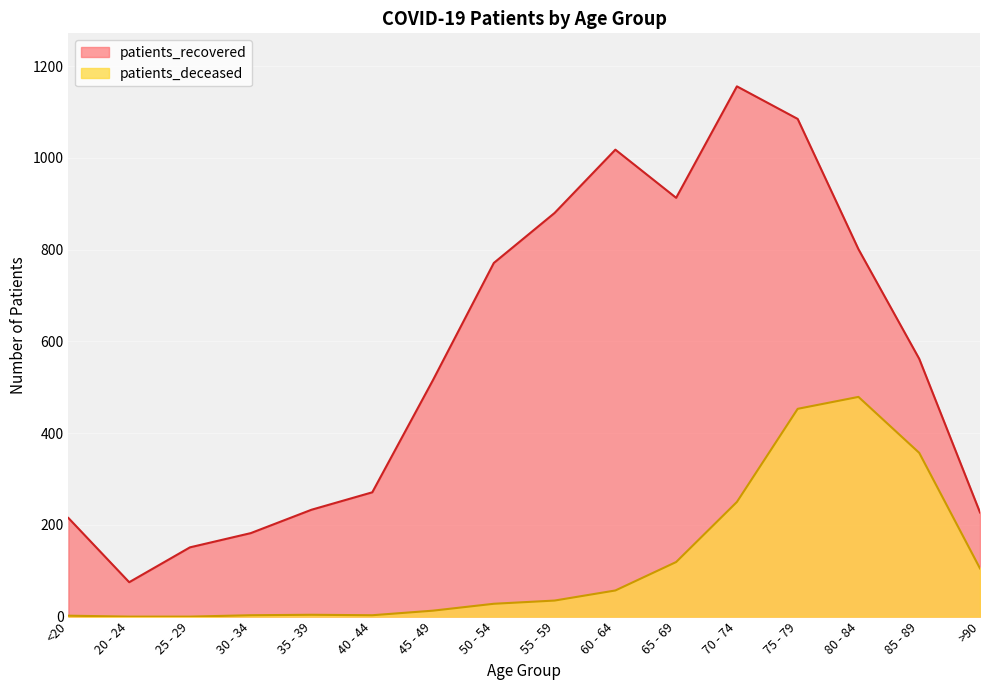

What is the difference between the maximum and second lowest values in the patients_deceased series?

479